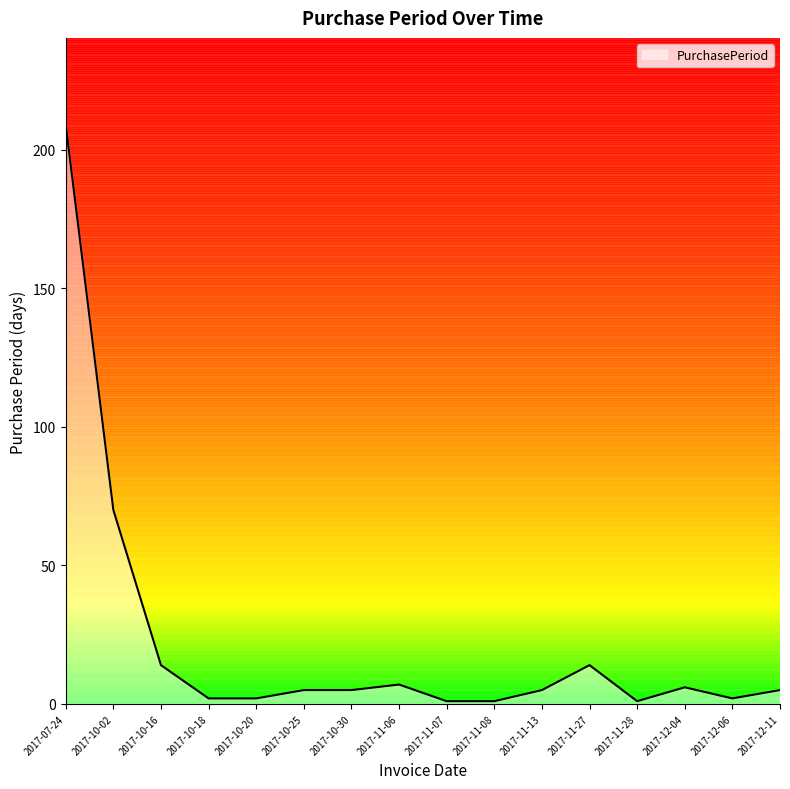

The value at 2017-10-02 is 115. True or false?

False